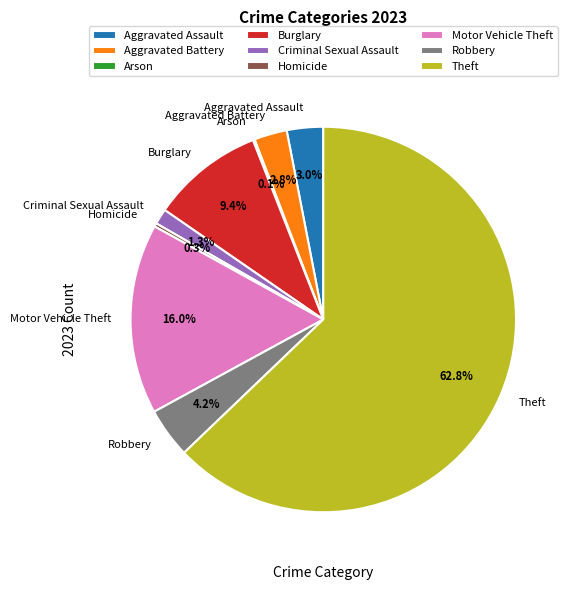

To the nearest percent, what percentage of the pie is Theft?

63%